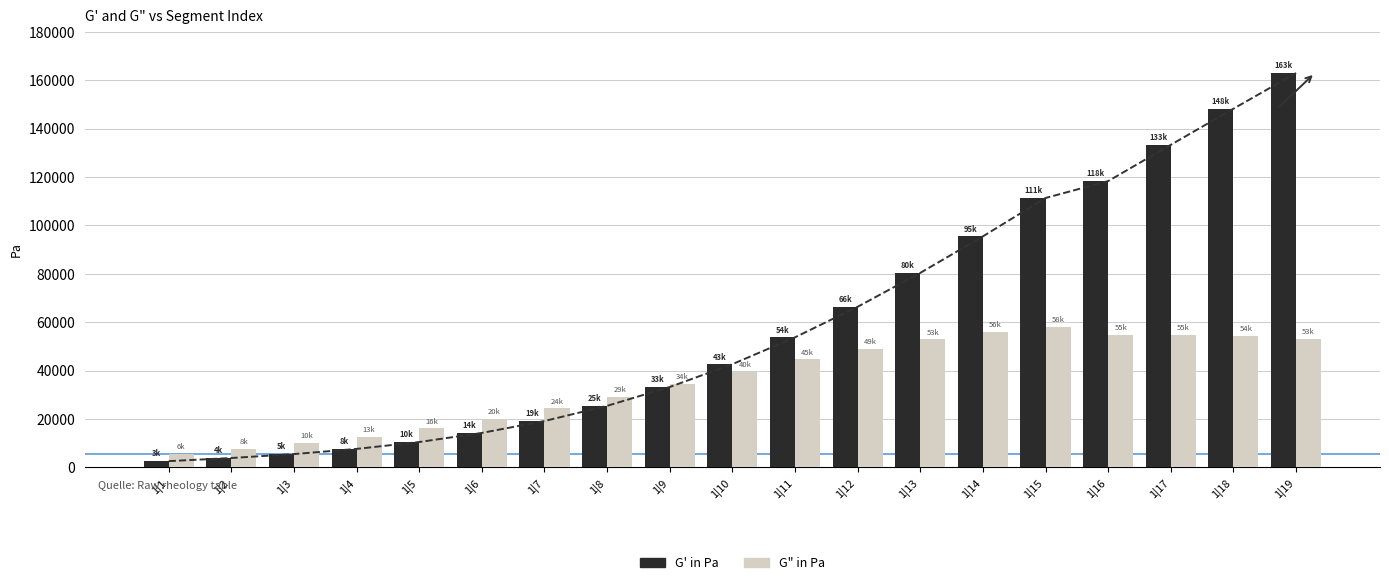

Which label corresponds to the smallest value in the chart?

1|1